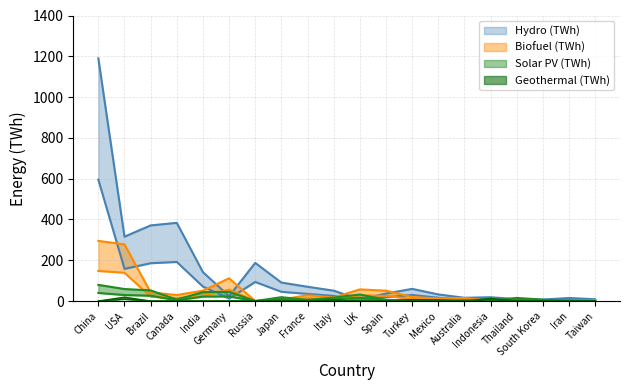

True or false: Hydro (TWh) and Biofuel (TWh) cross at least once.

True